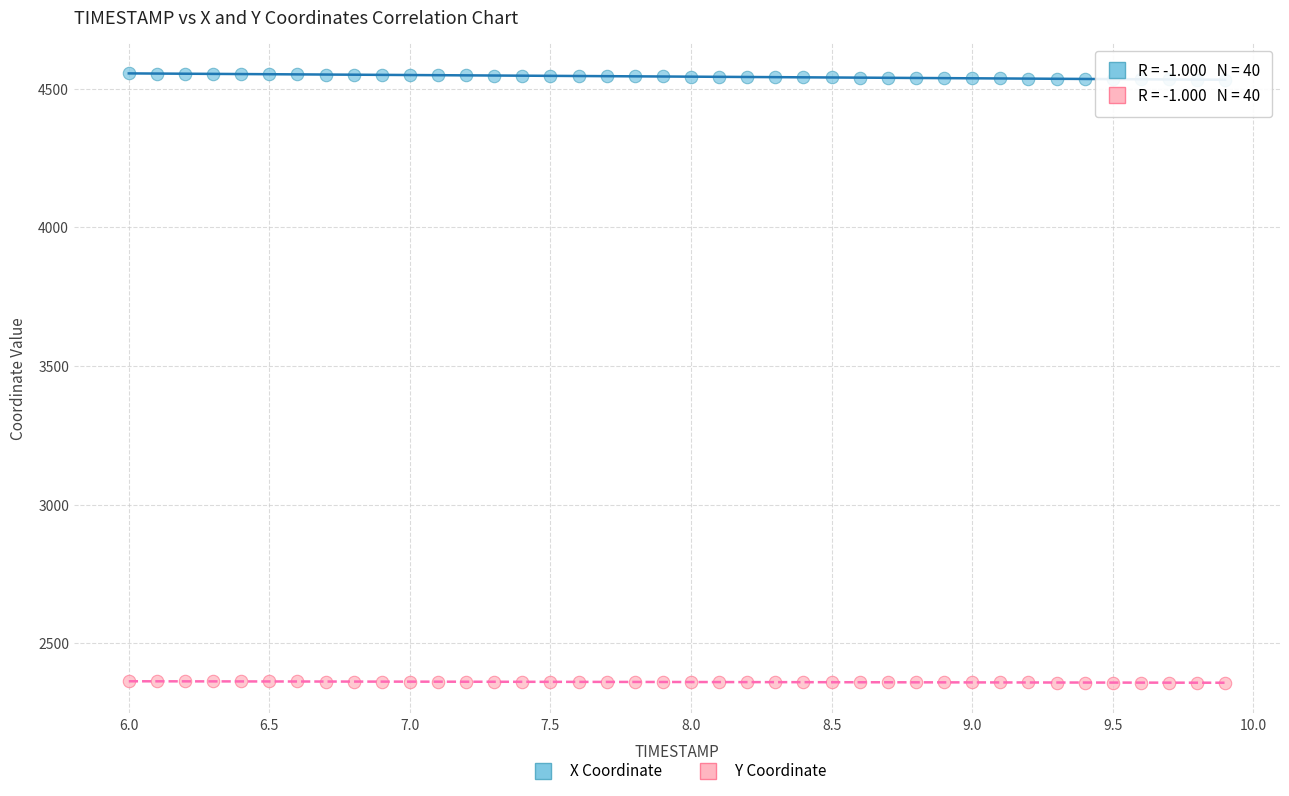

Which series reaches the maximum Y coordinate?

X Coordinate